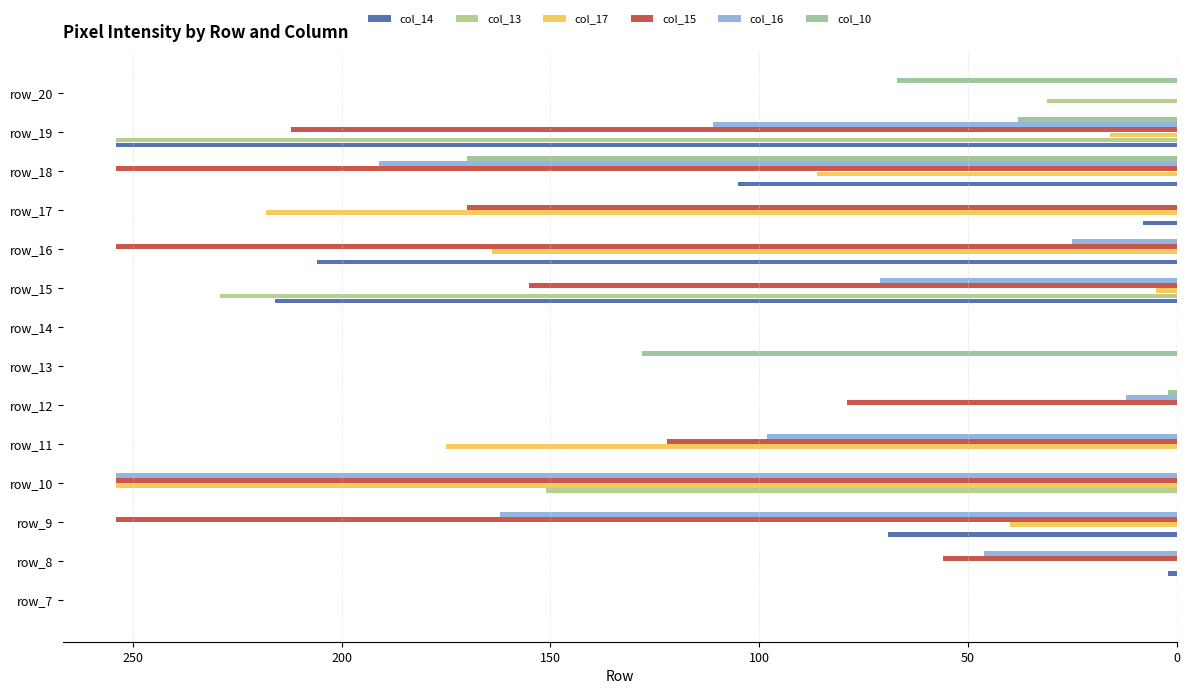

How many data points in col_13 are less than 0?

4